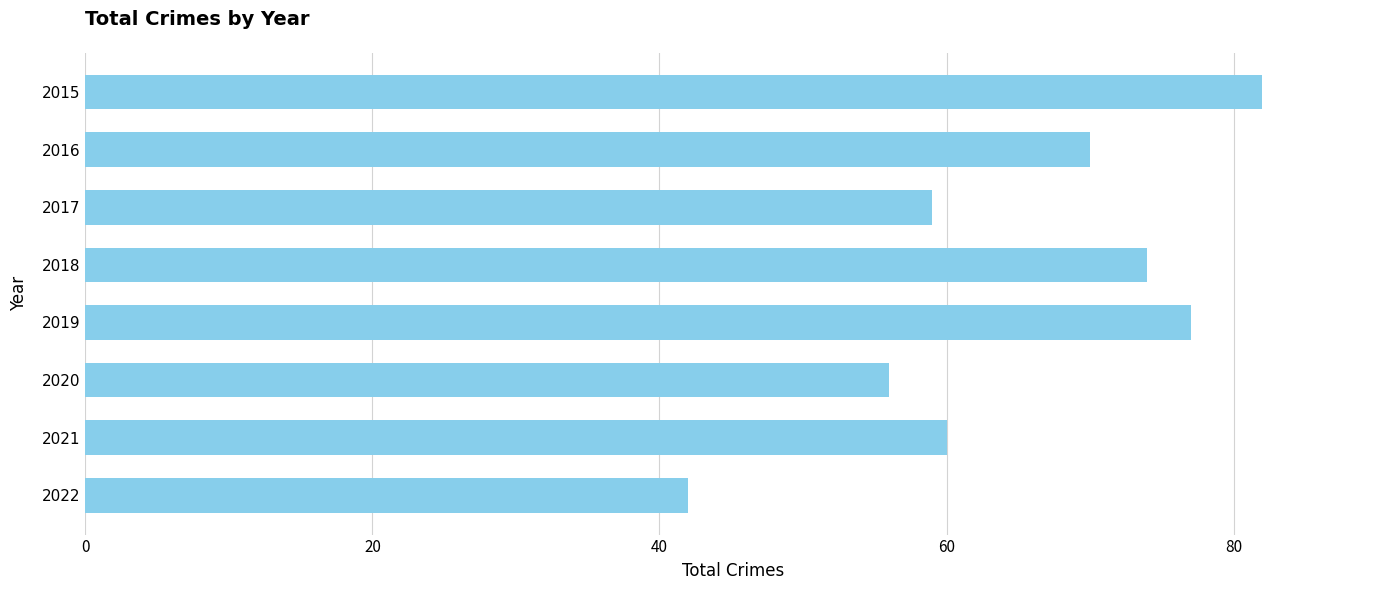

What is the value of the 7th bar from the top?

60